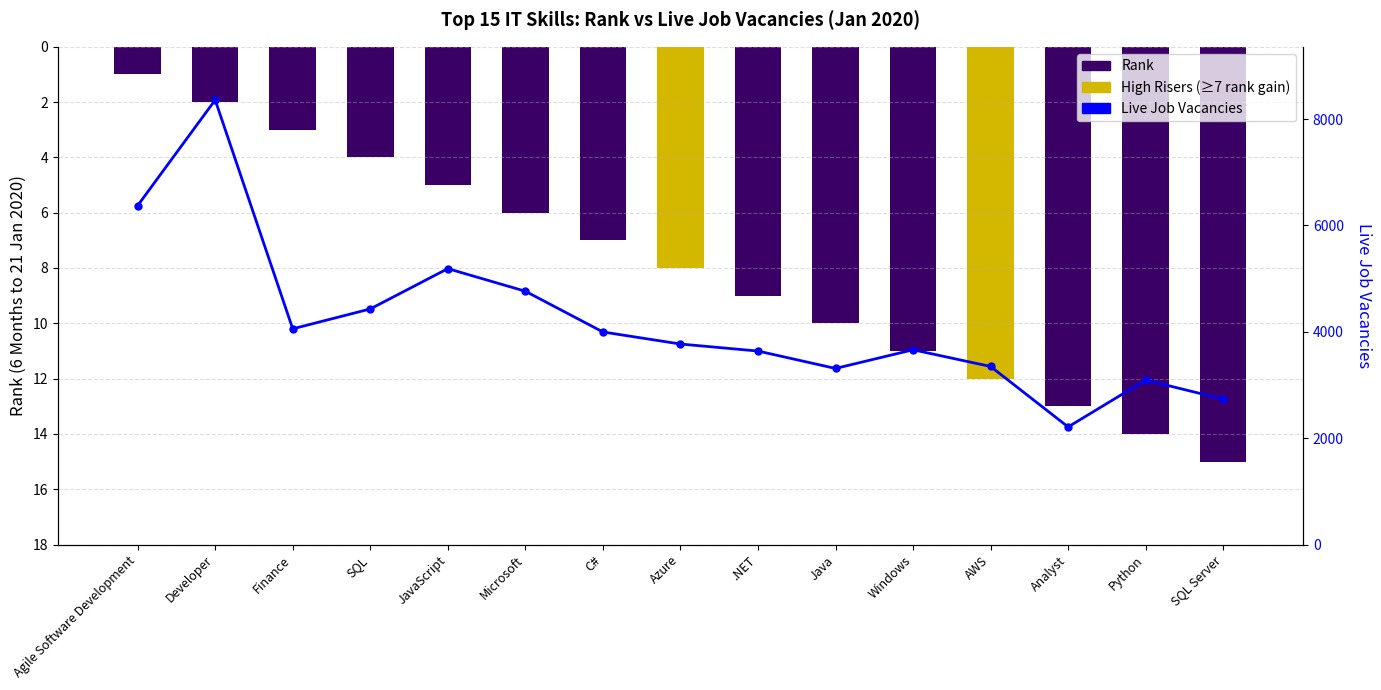

Read the value at Developer.

8360